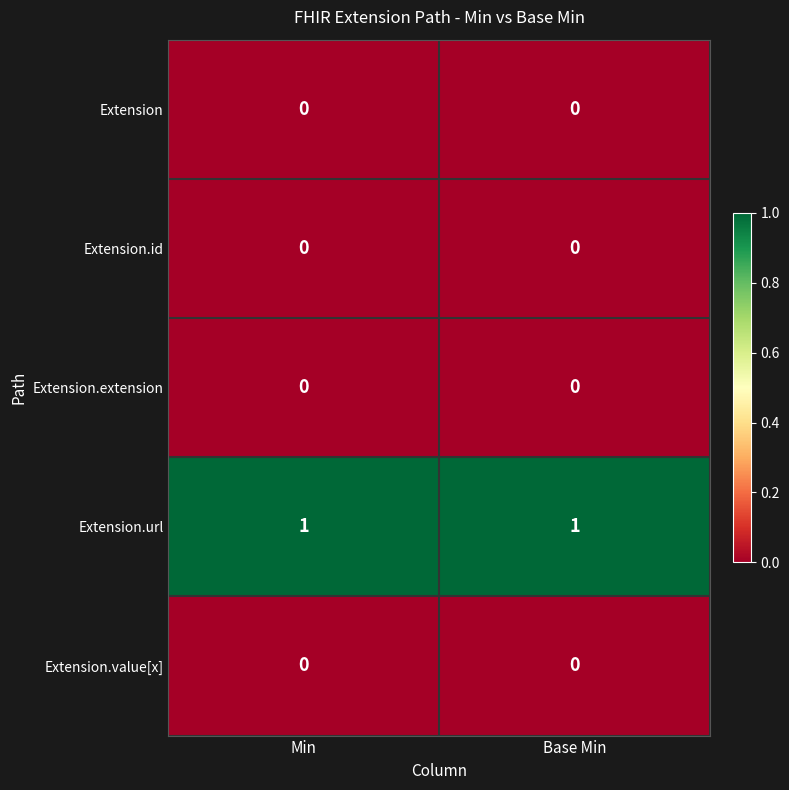

Count the number of categories in the chart.

2